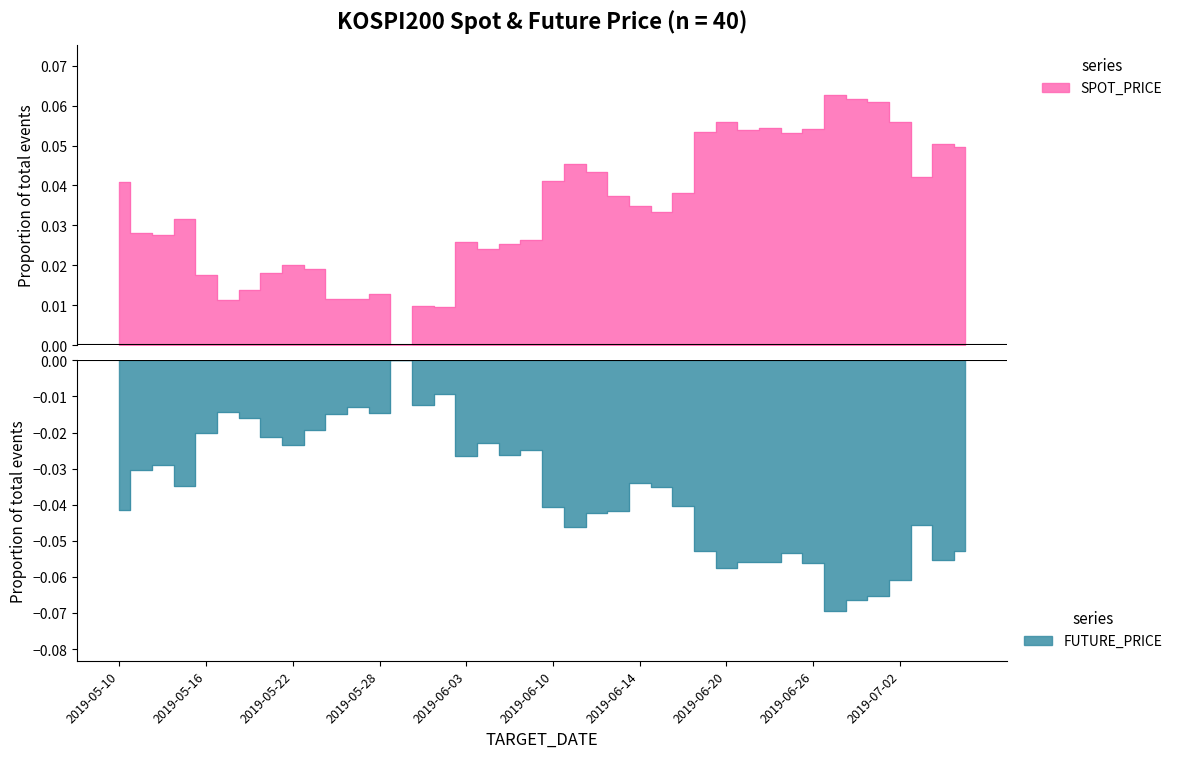

What is the value of the SPOT_PRICE point at the 28th from the left?

0.1